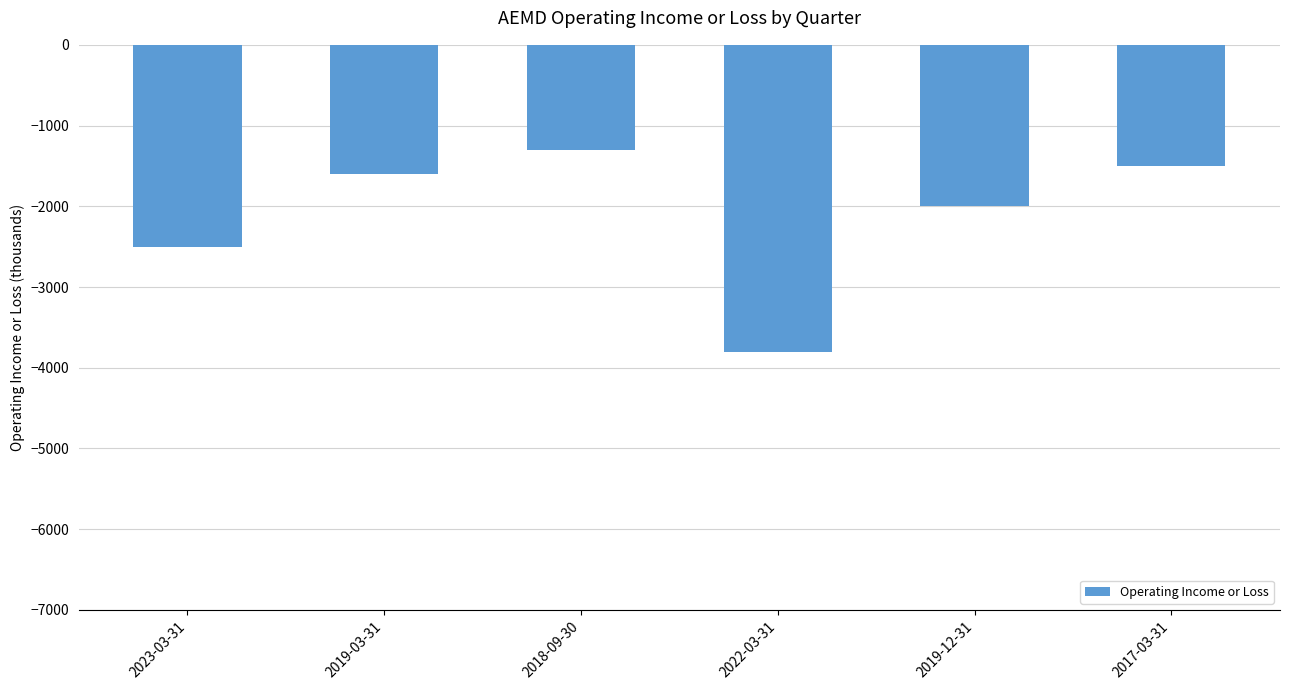

What position from the right is 2019-12-31?

2